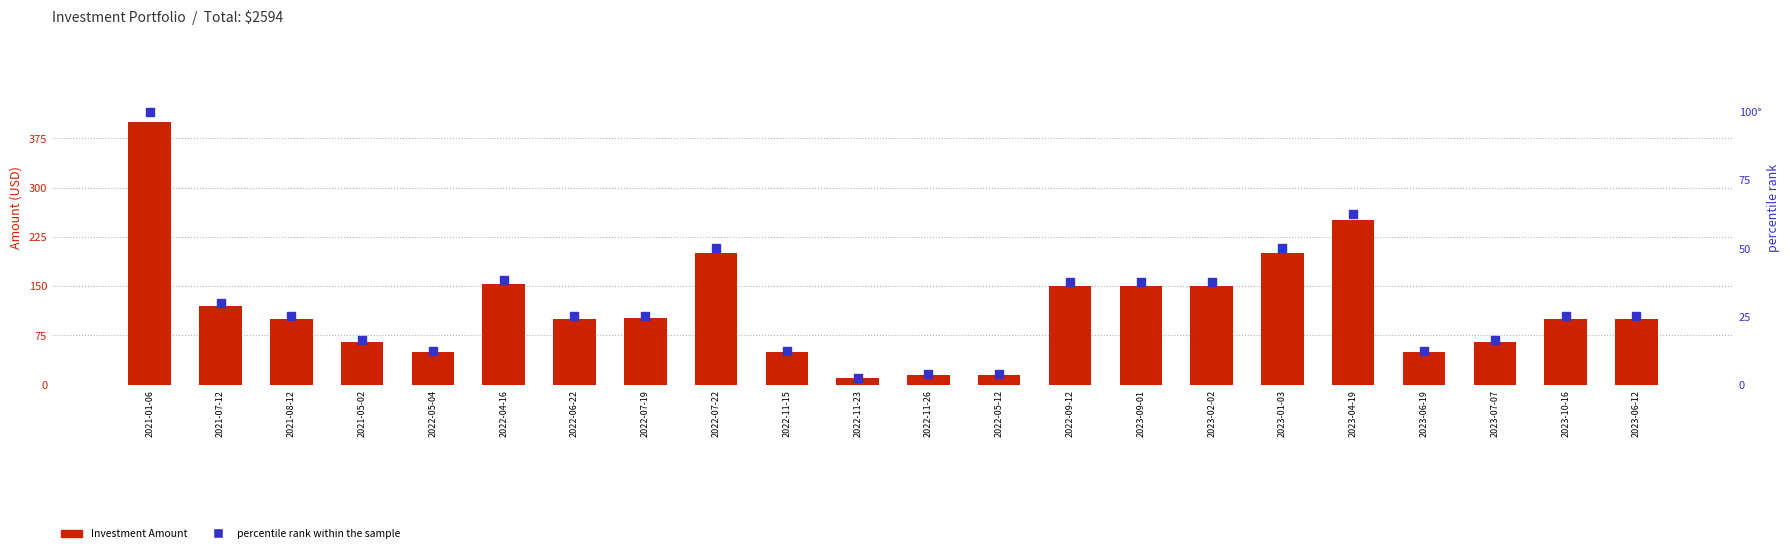

What is the total value across all series at 2022-09-12?

187.5